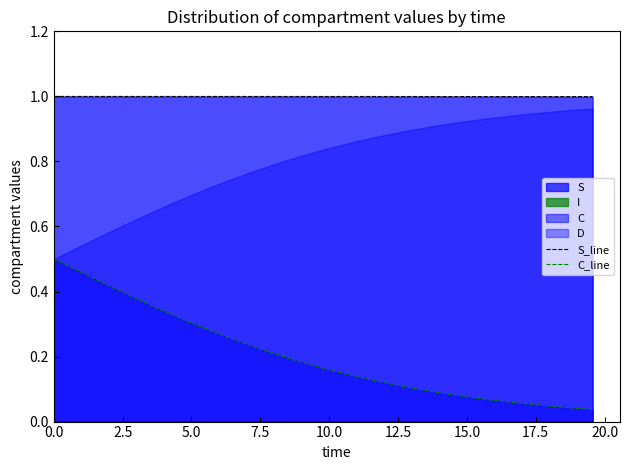

True or false: C_line and S_line intersect in this chart.

False